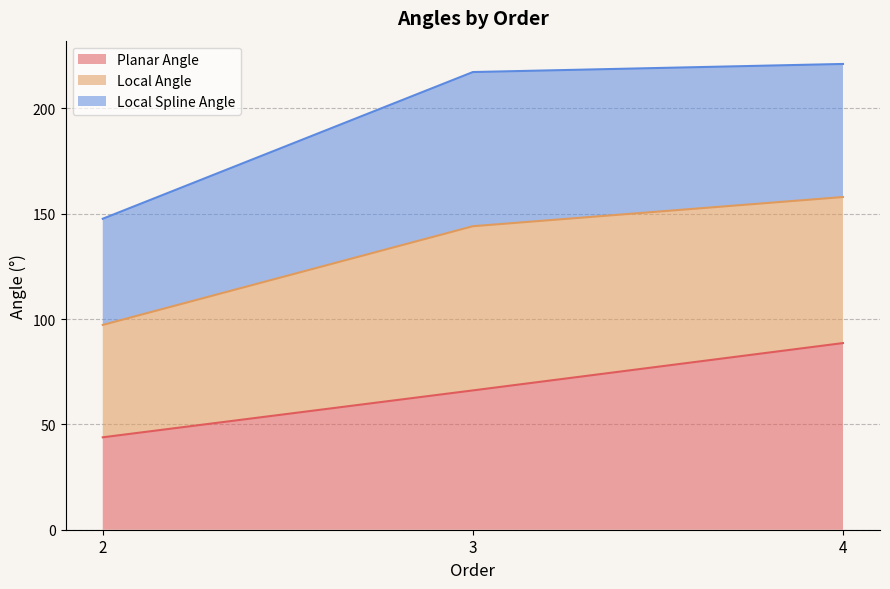

The value of Planar Angle at 2 is 78.3. True or false?

False